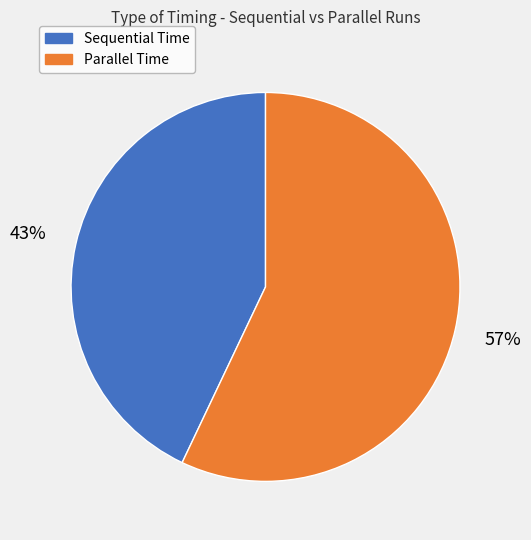

Between Sequential Time and Parallel Time, which is larger?

Parallel Time